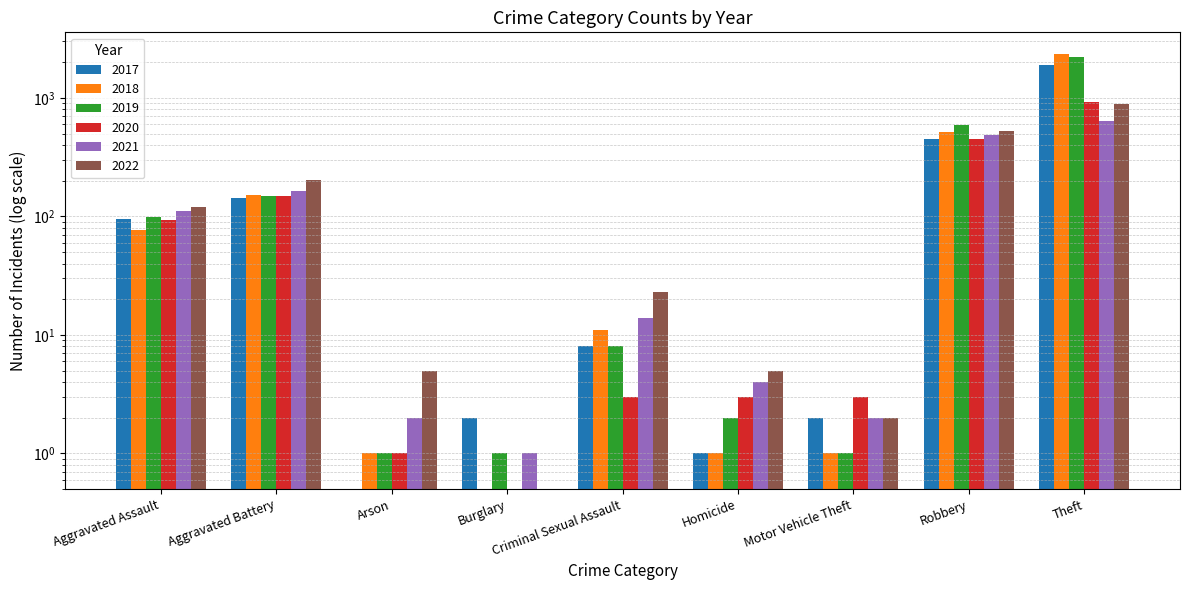

What value does the 2021 series have at Criminal Sexual Assault?

14